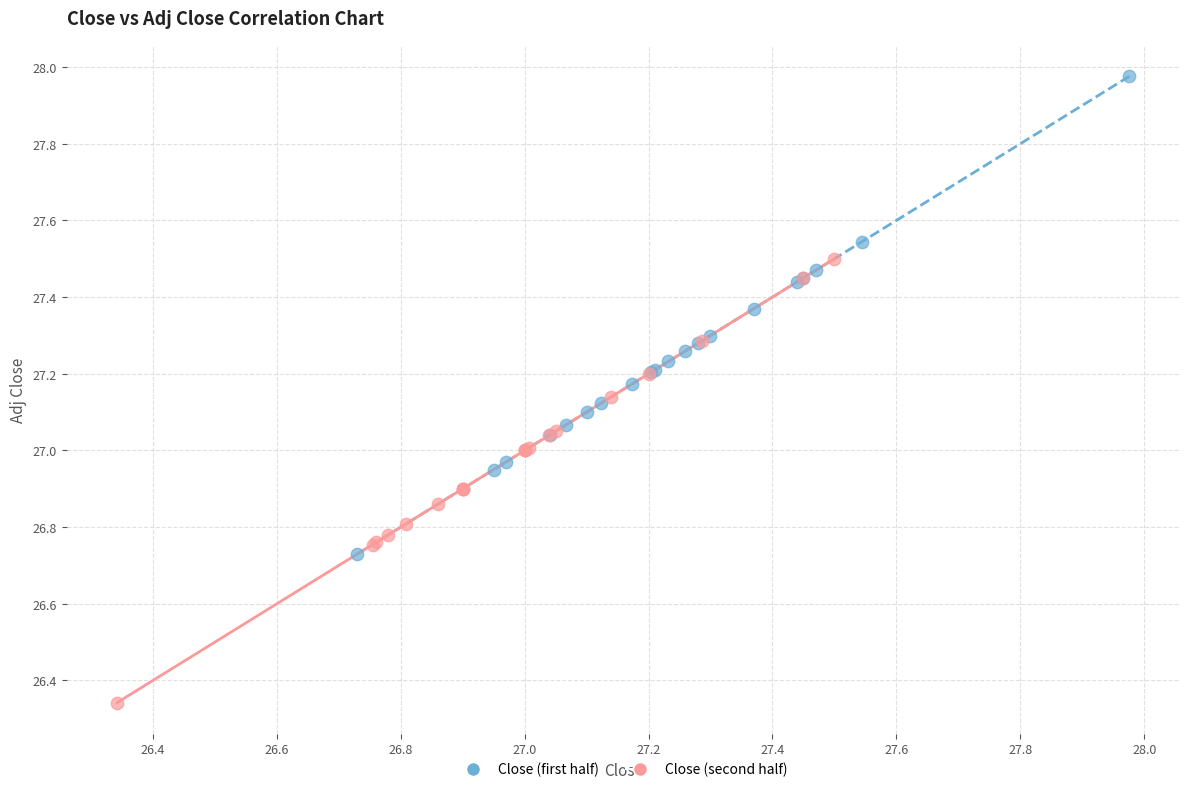

Which series reaches the minimum Y coordinate?

Close (second half)